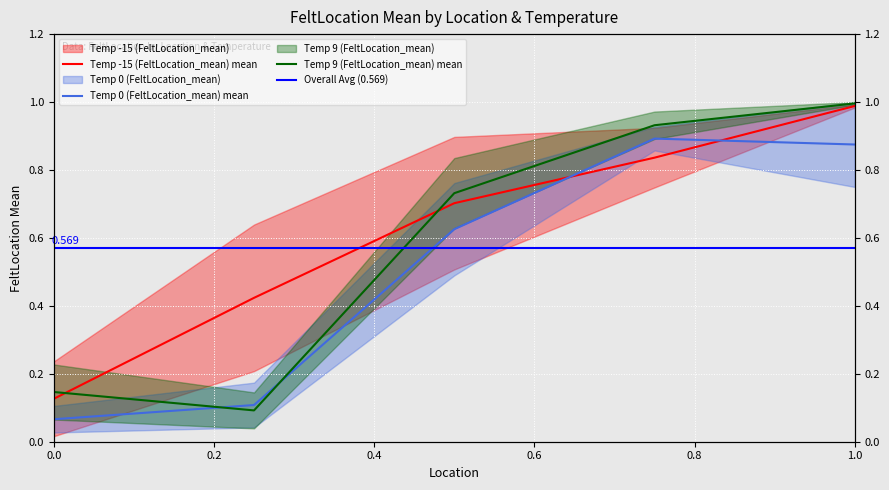

What is the value of the Temp 9 (FeltLocation_mean) point at the 3rd from the left?

0.7